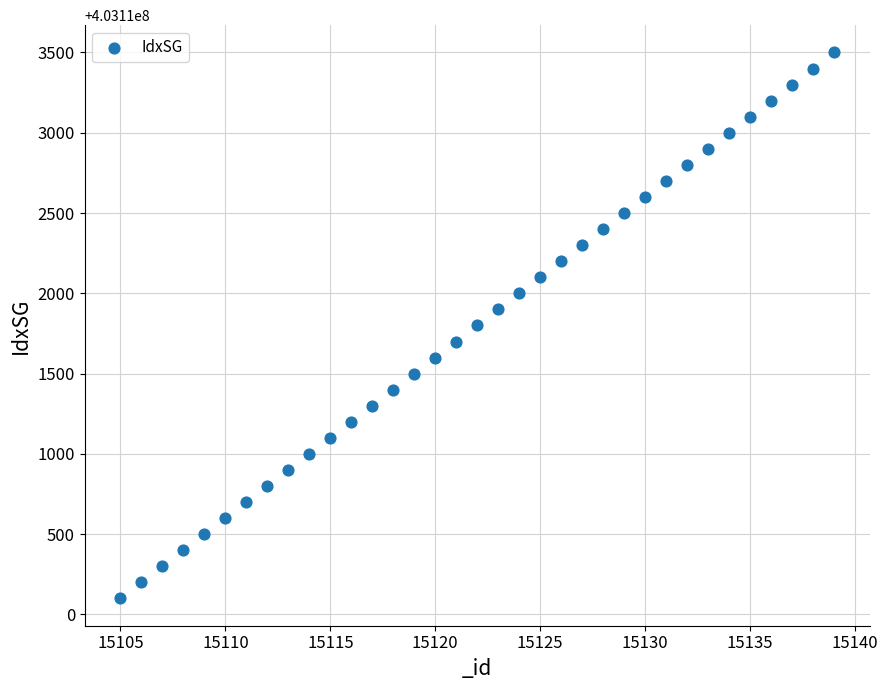

What is the range of X values (max minus min)?

34